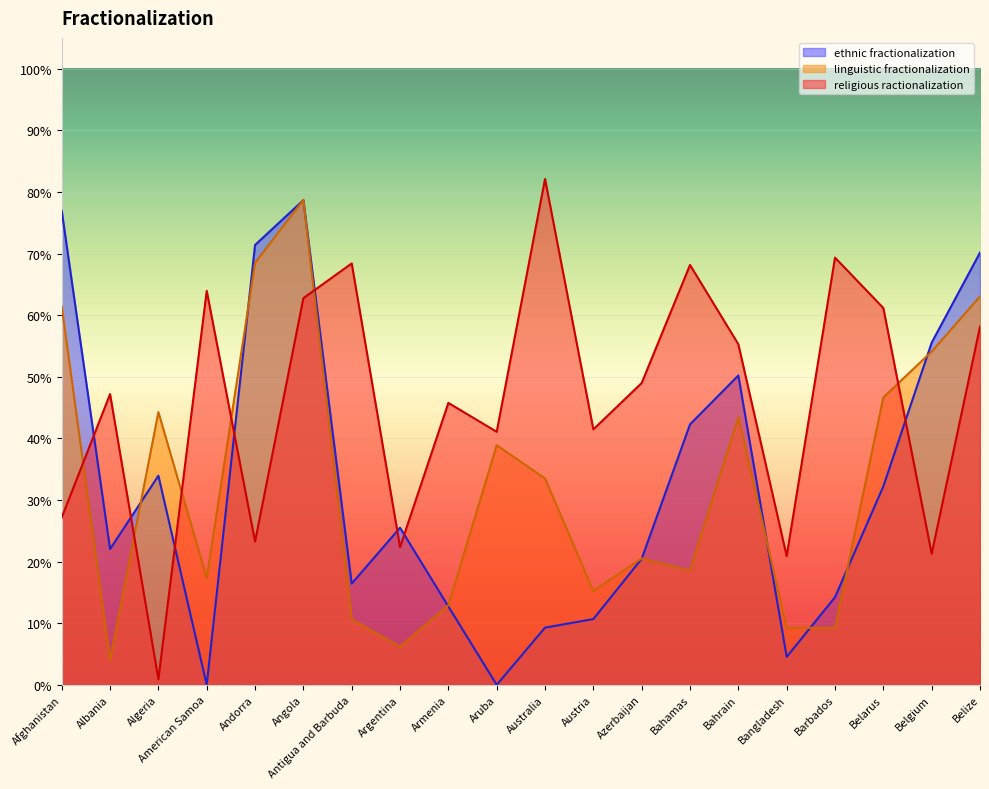

Is the value of ethnic fractionalization at Albania greater than the value of linguistic fractionalization at Armenia?

Yes